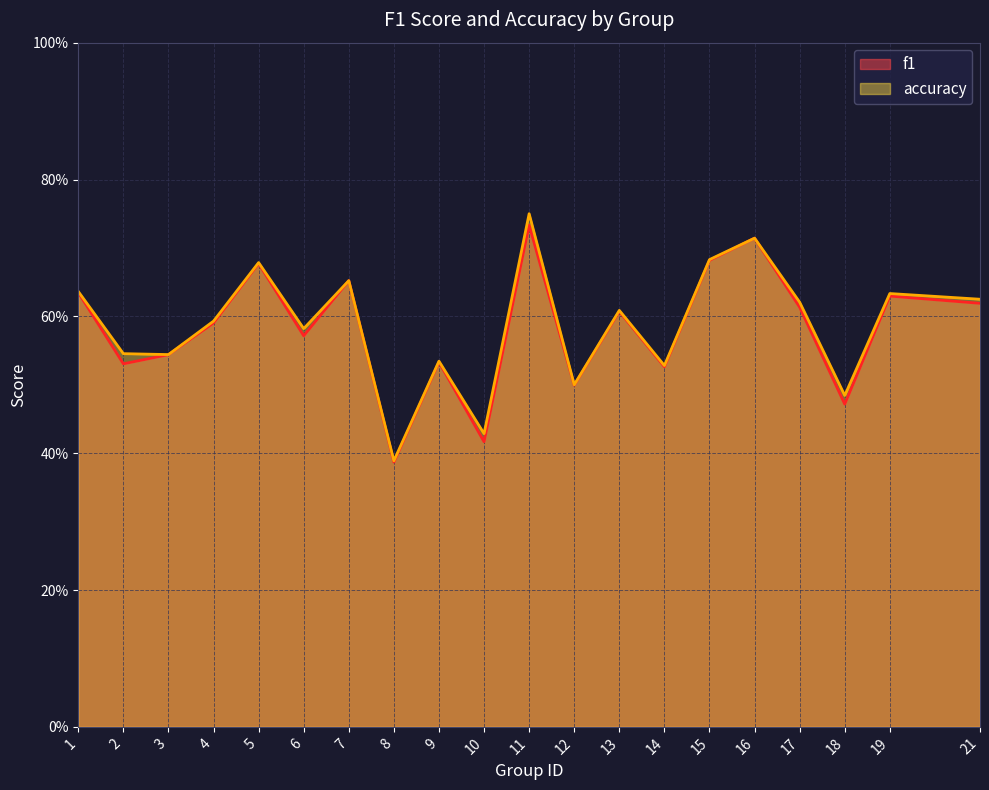

True or false: f1 and accuracy cross at least once.

False